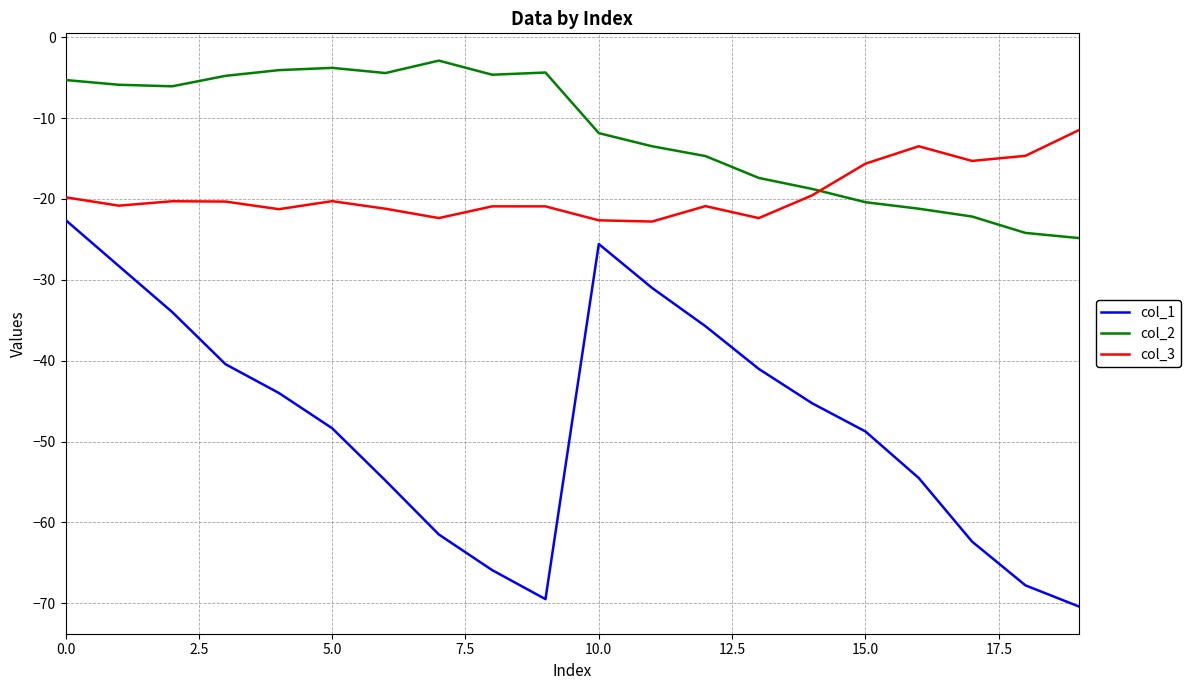

True or false: col_2 and col_1 intersect in this chart.

False